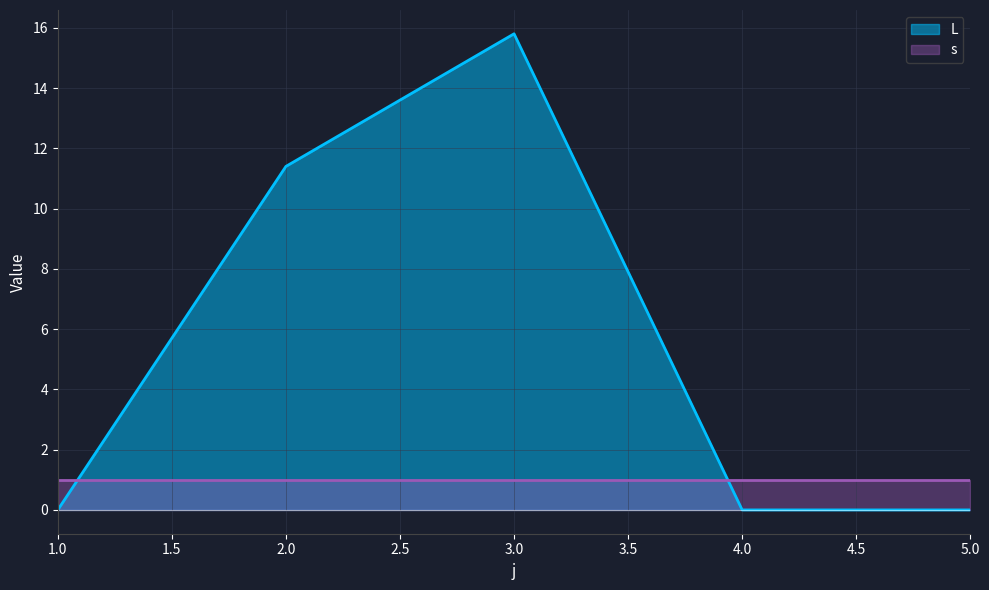

What is the average value?

5.4